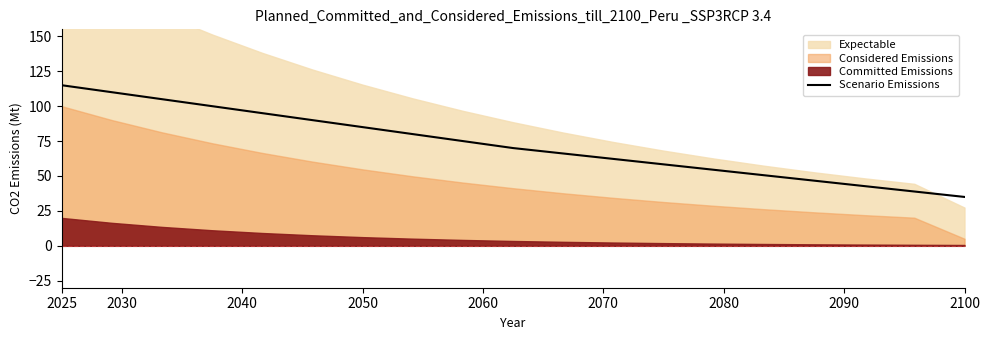

Which category has the lowest value in the Scenario Emissions series?

2100